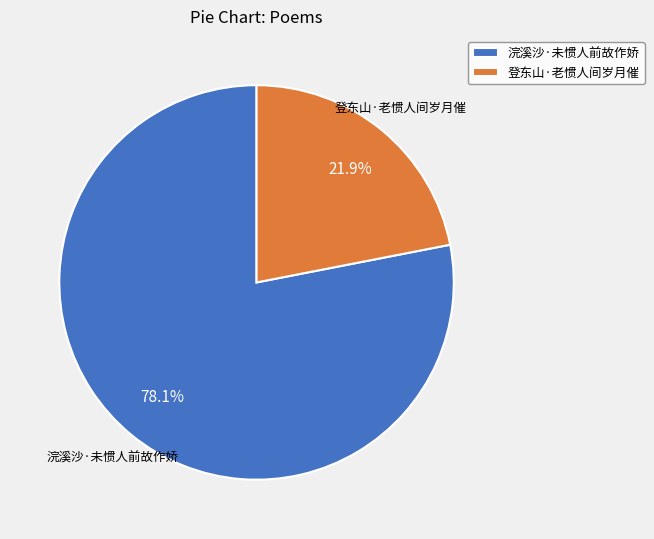

To the nearest percent, what is the difference between the 登东山·老惯人间岁月催 and 浣溪沙·未惯人前故作娇 slice percentages?

56%